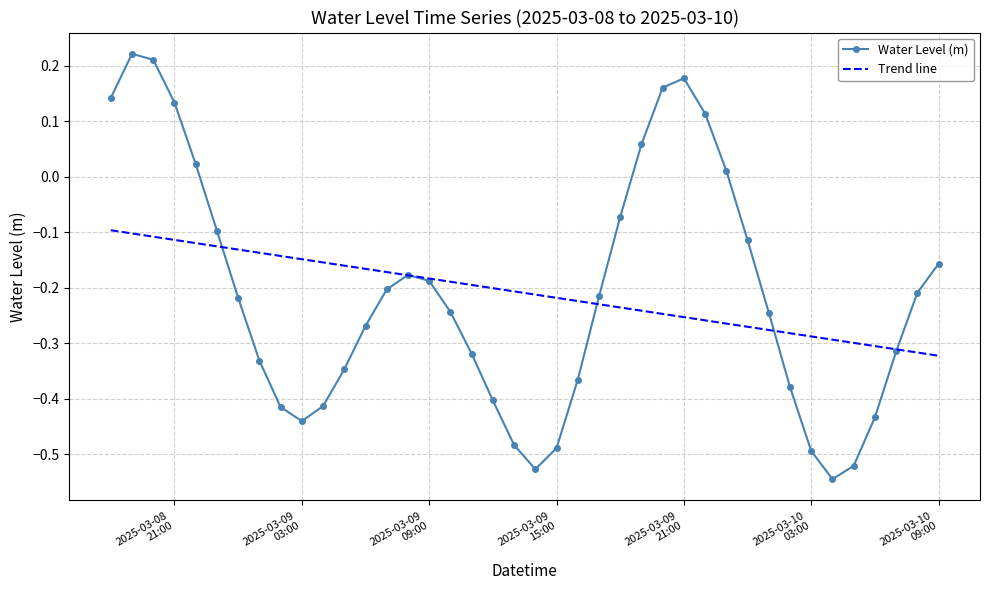

Which series has the widest spread of values?

Water Level (m)